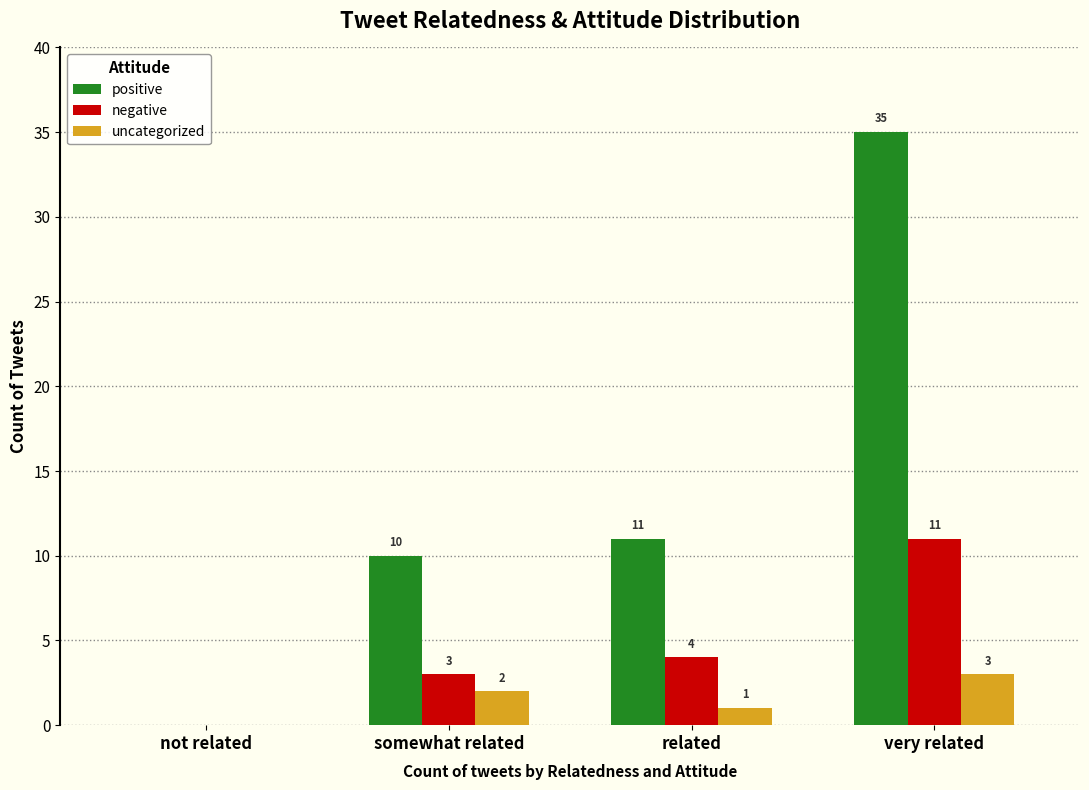

Where is positive nearest to the value 17?

related